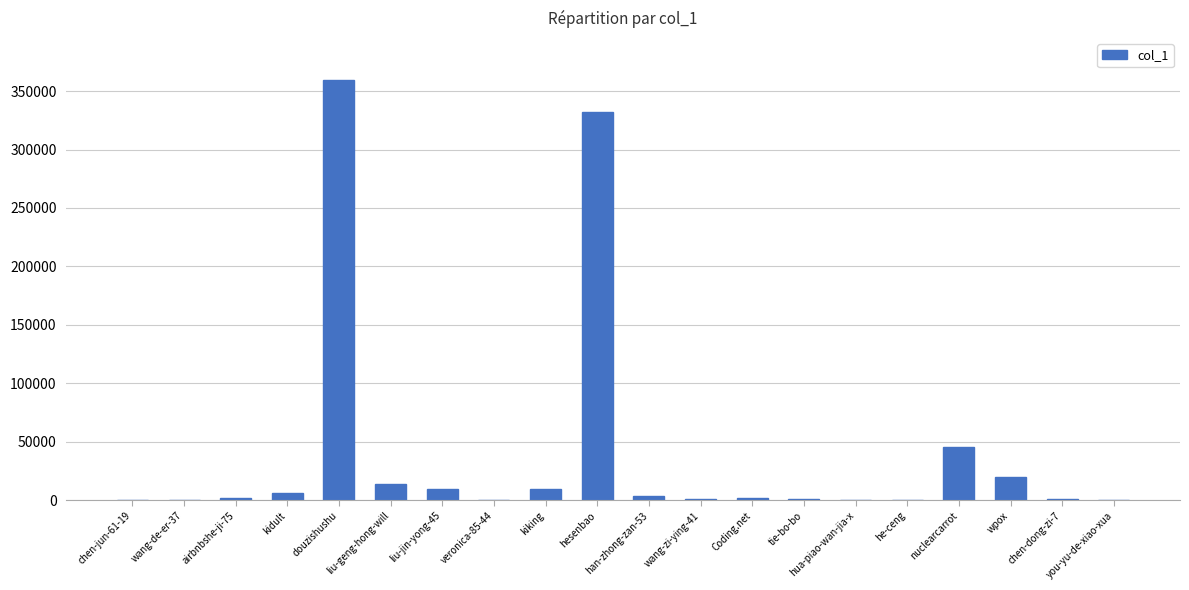

How many data points does each series have?

20